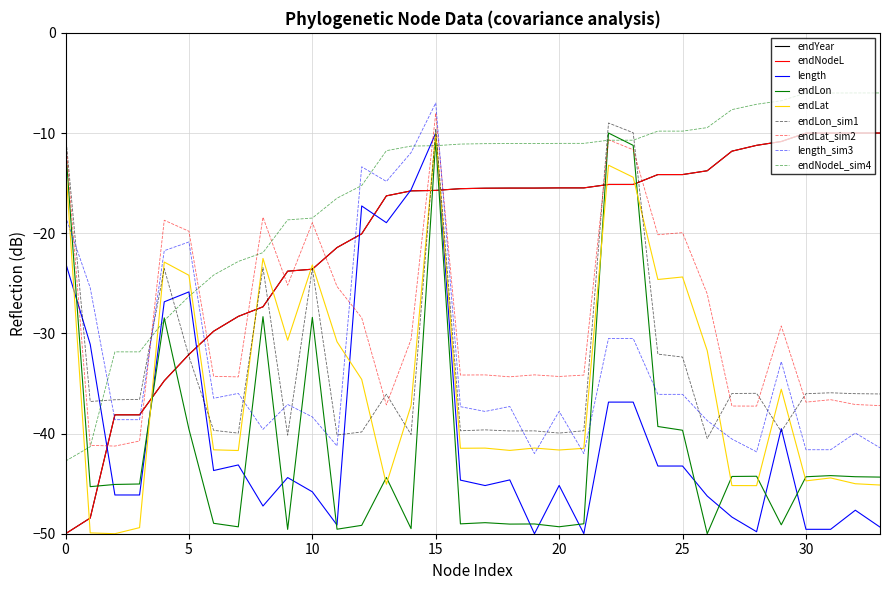

Is this an area chart (filled region under the line)?

No